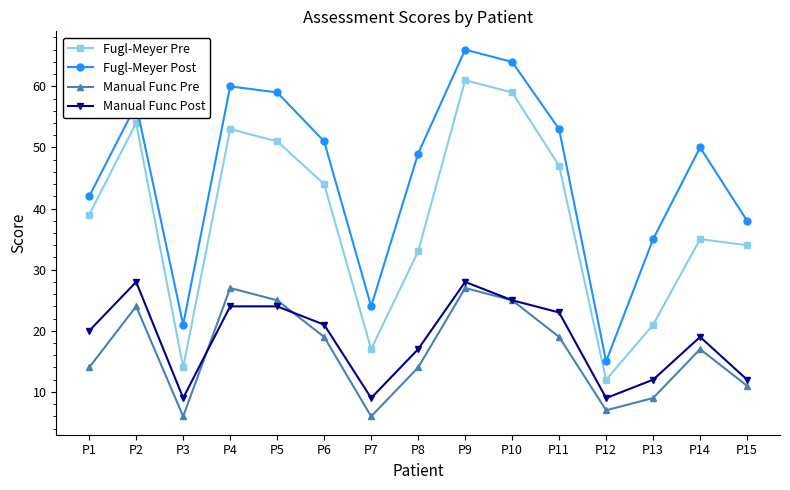

The Manual Func Post series shows 9 at P3. True or false?

True